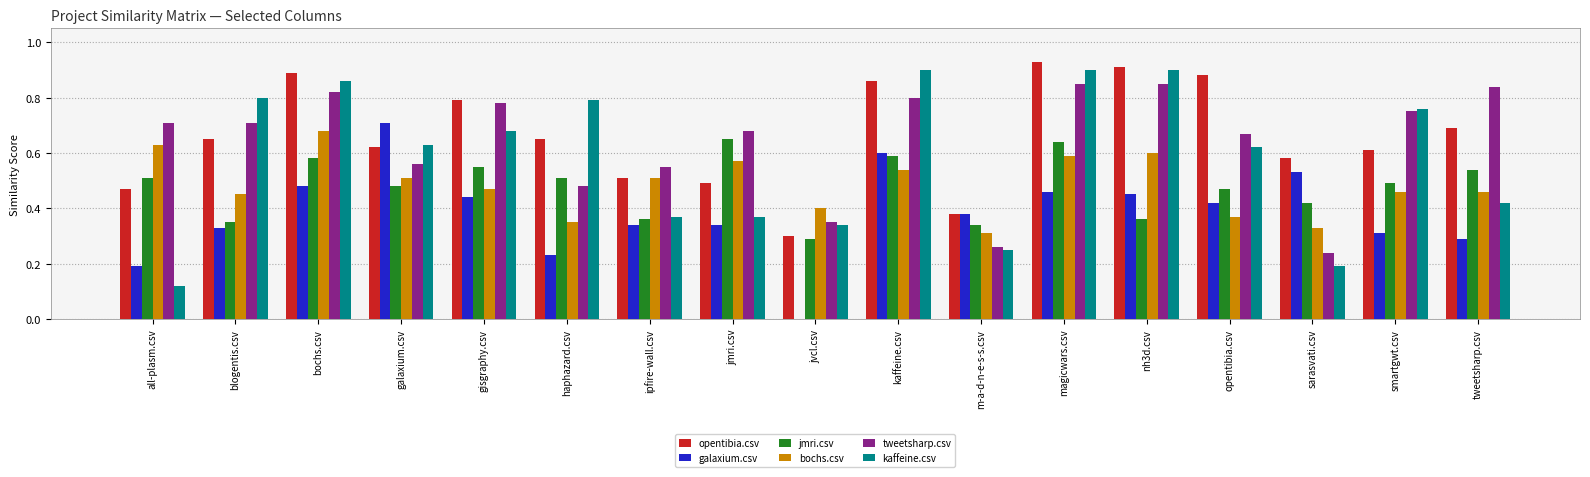

Is it true that jmri.csv equals 0.2 at galaxium.csv?

False